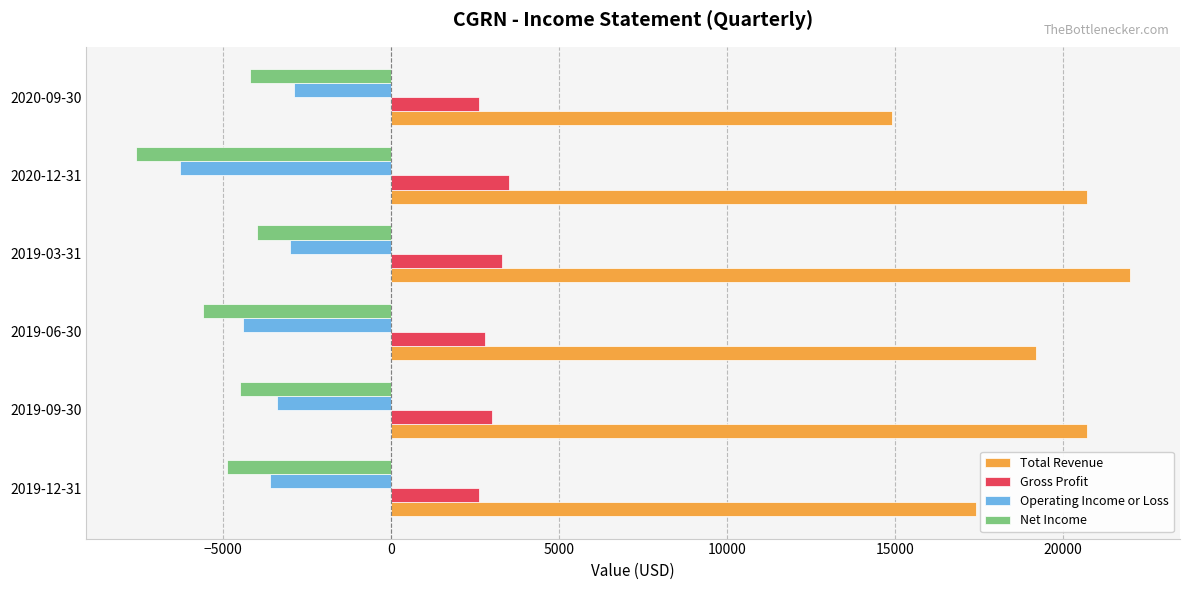

What is the lowest value of the Operating Income or Loss series?

-6300